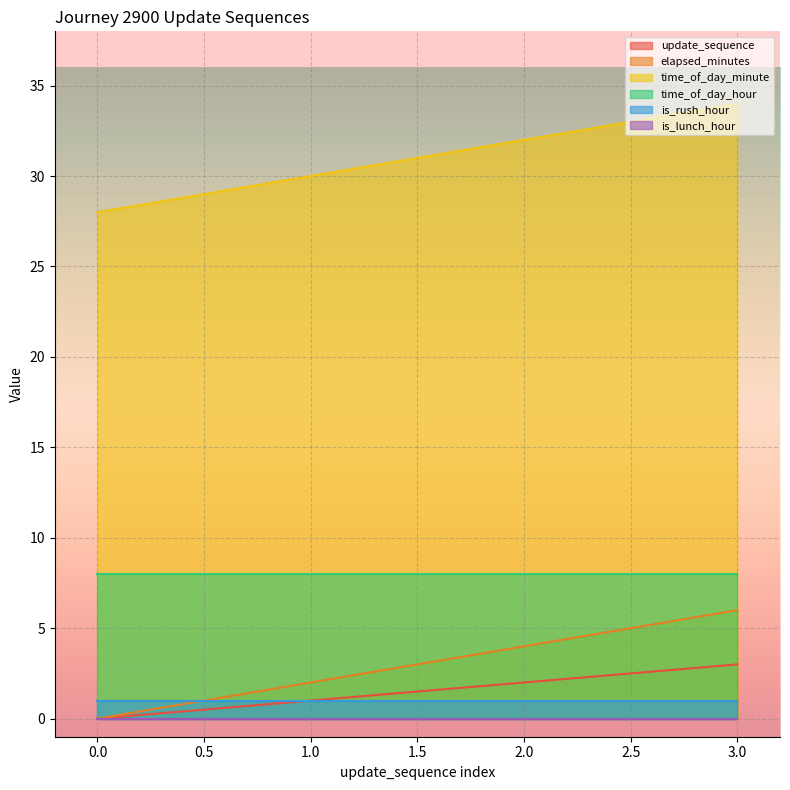

Which category has the highest value across all series?

3.0